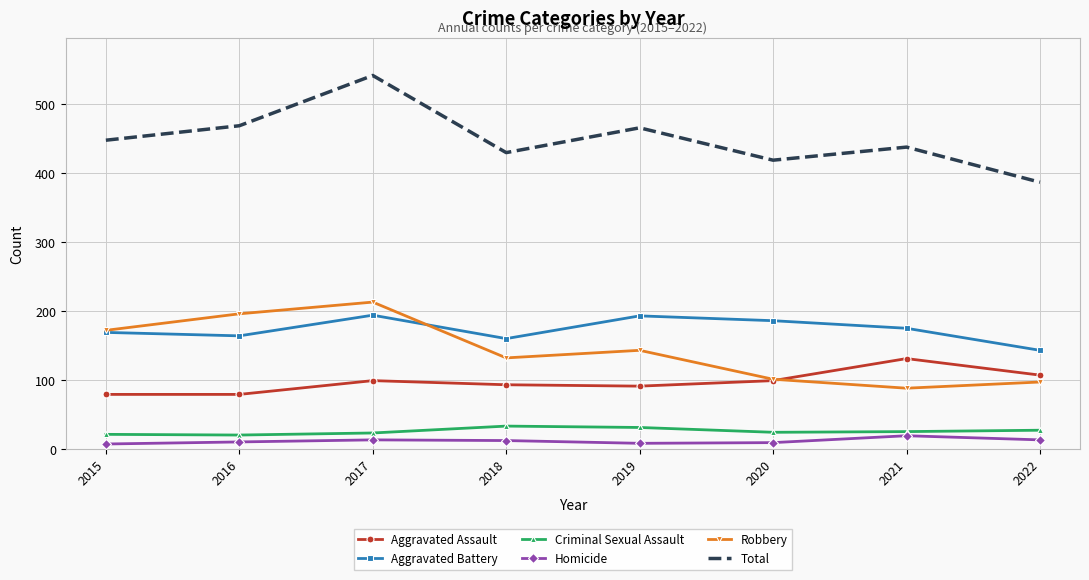

What is the difference between the second highest and minimum values in the Robbery series?

108